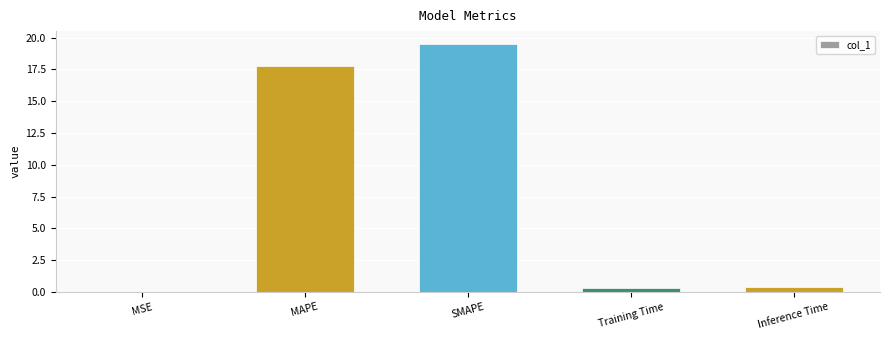

True or false: the data shows 6.2 at SMAPE.

False